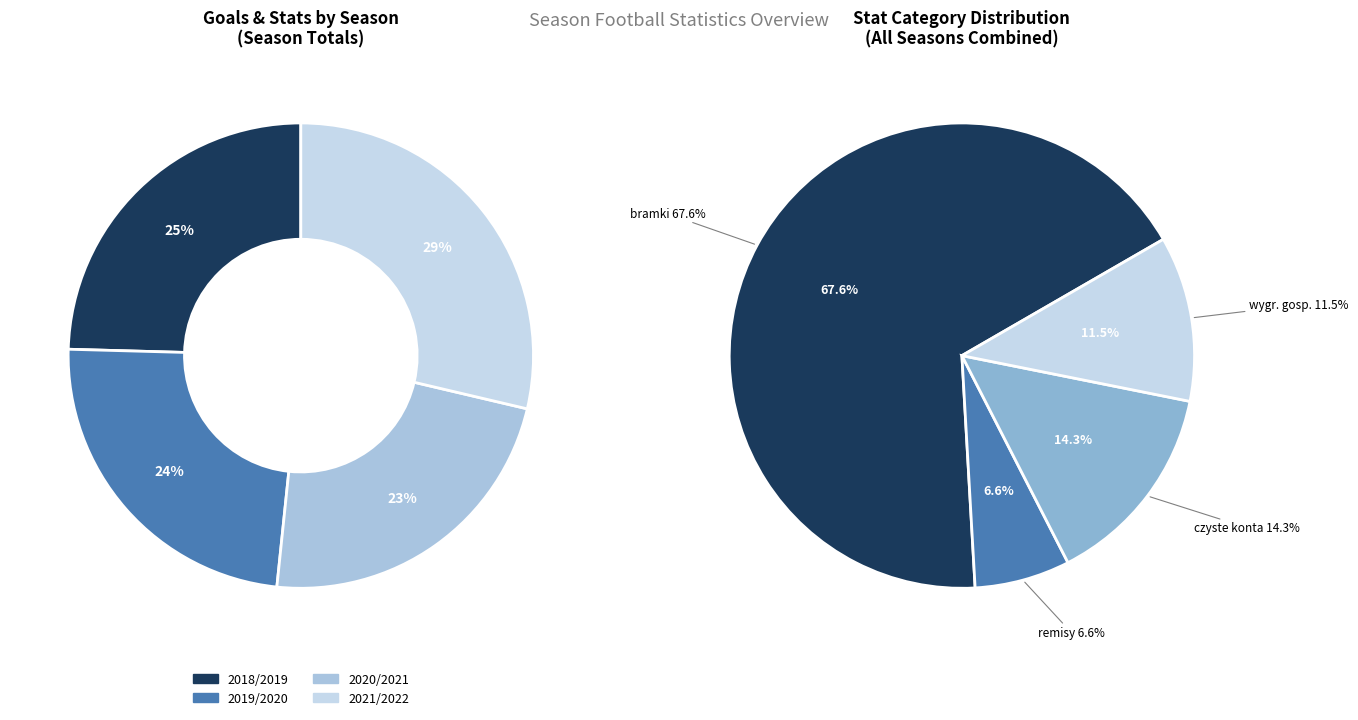

What is the total percentage of 2020/2021 and 2018/2019?

47.3%